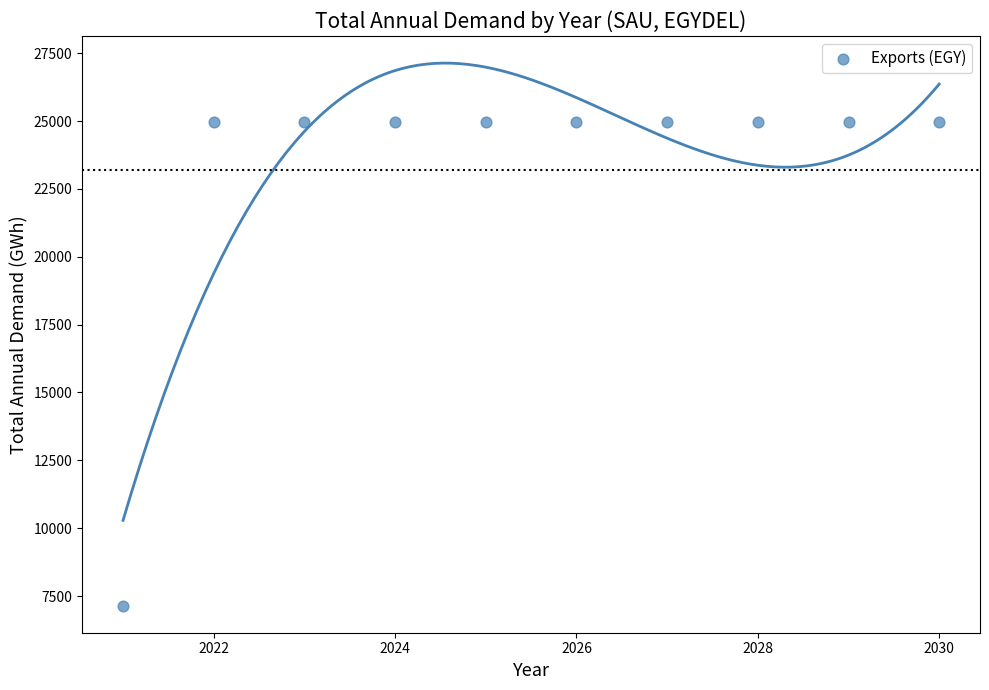

What is the average Y value?

23184.1